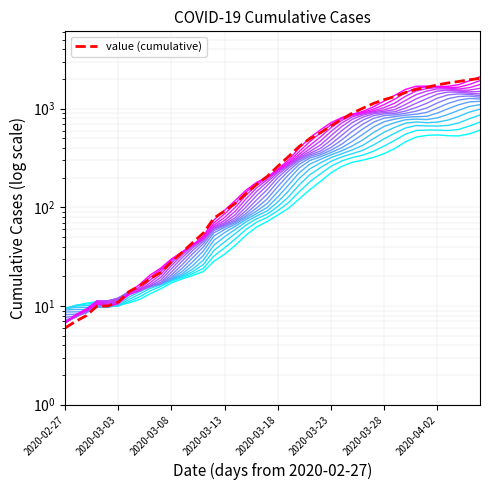

True or false: the data shows 26 at 2020-03-10.

False